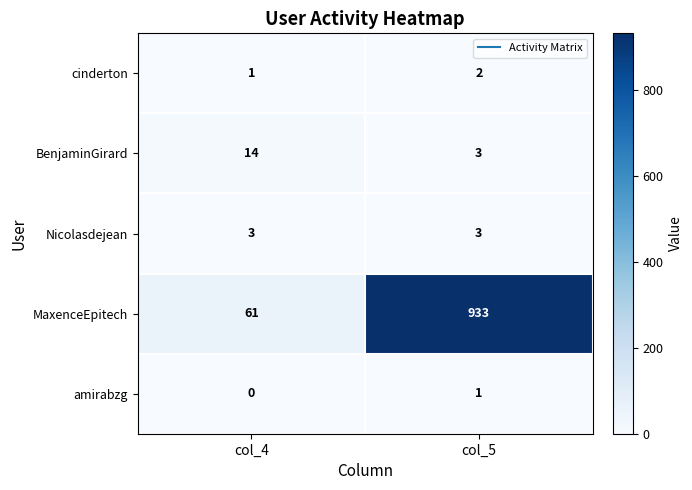

What is the difference between the maximum and minimum values in the BenjaminGirard series?

11